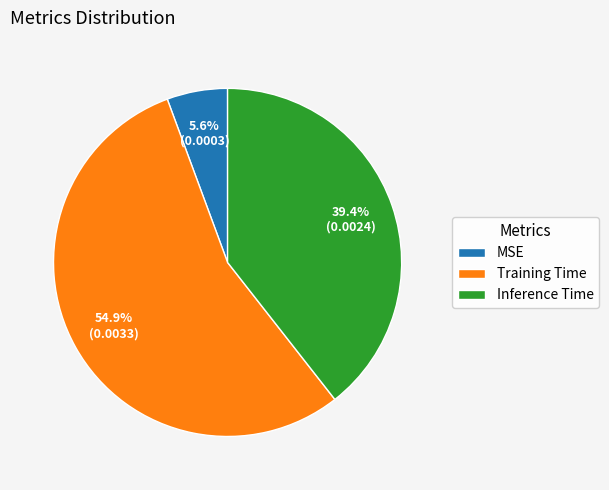

Rank the categories by value from highest to lowest.

Training Time, Inference Time, MSE